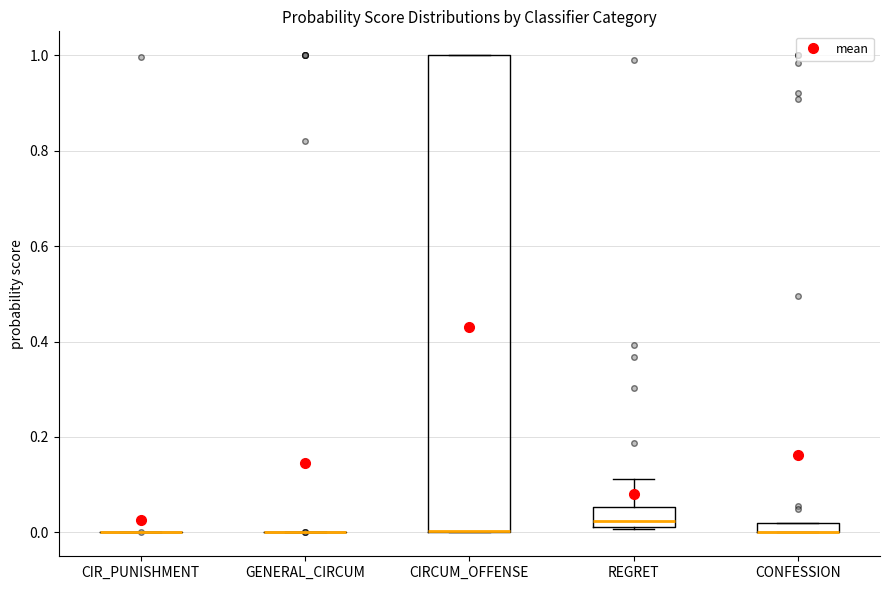

Comparing the boxes themselves (not the whiskers), which one is the tallest?

CIRCUM_OFFENSE